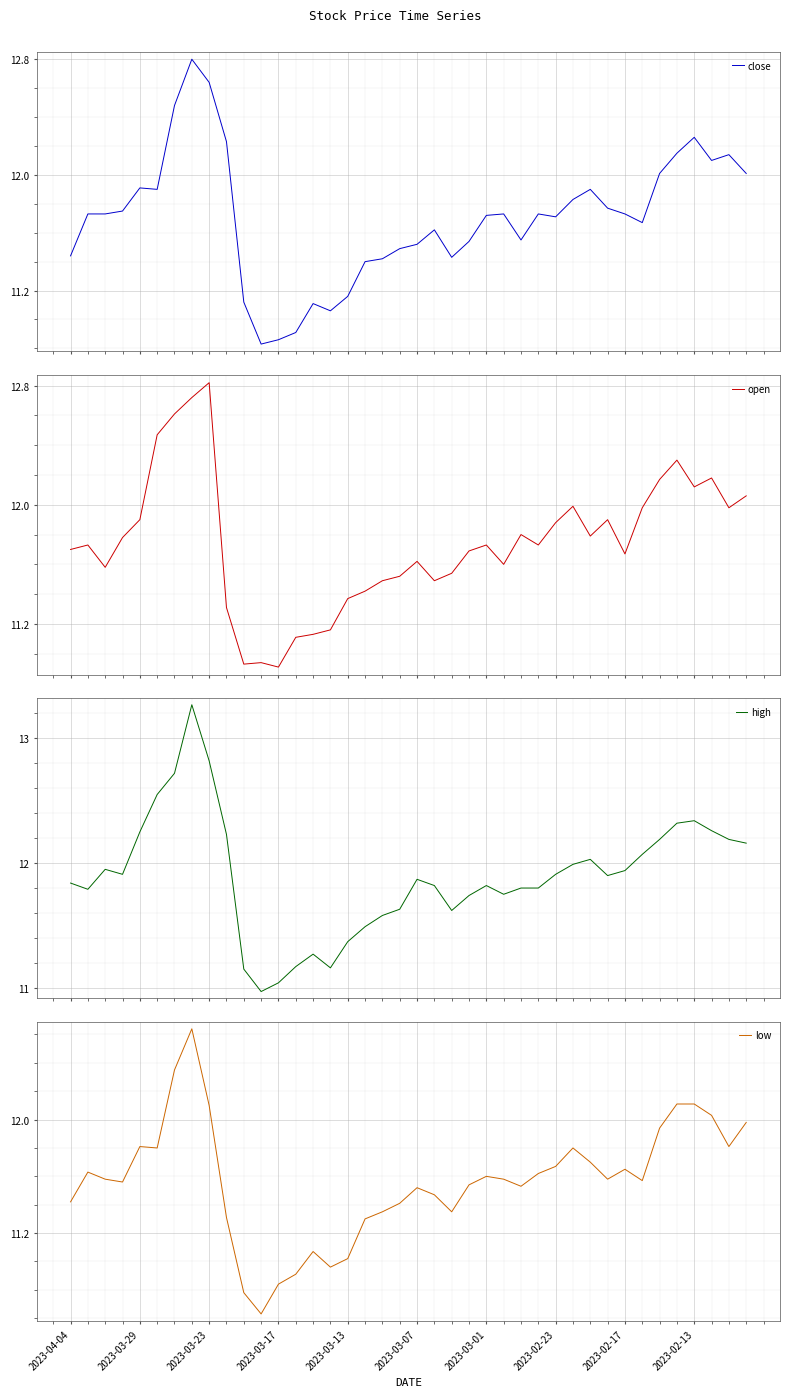

What is the maximum value for close?

12.8